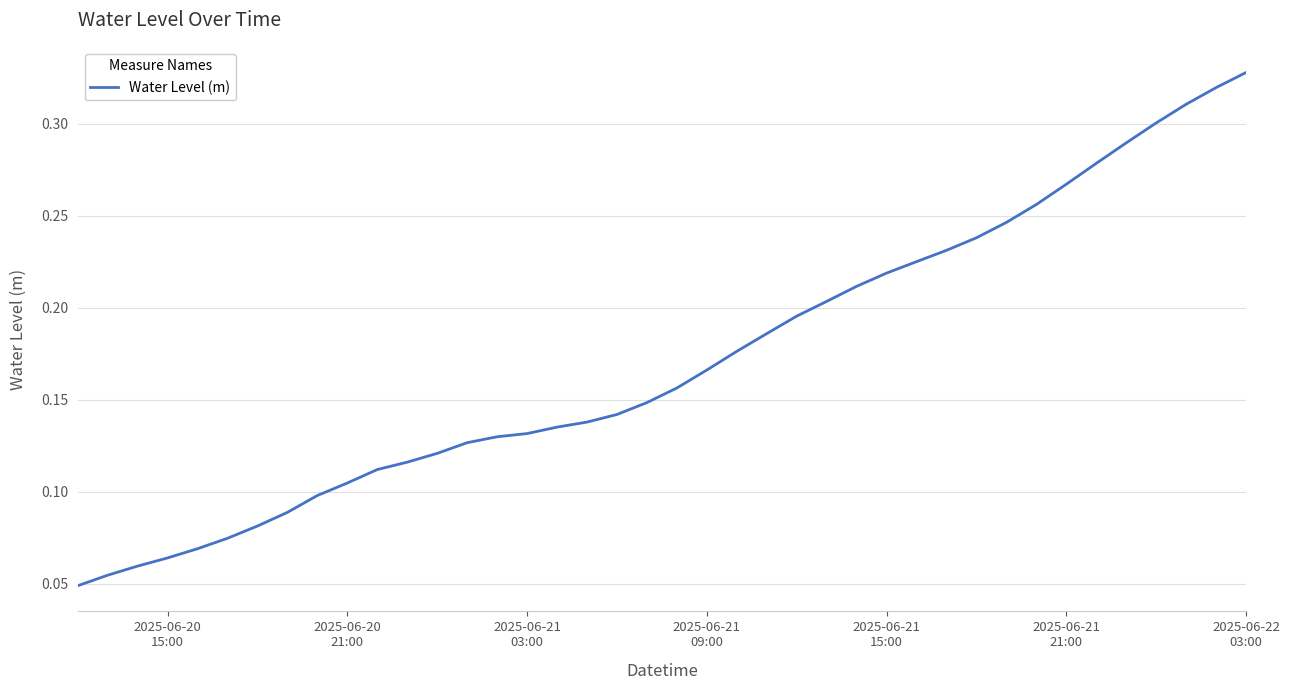

Is this an area chart (filled region under the line)?

No